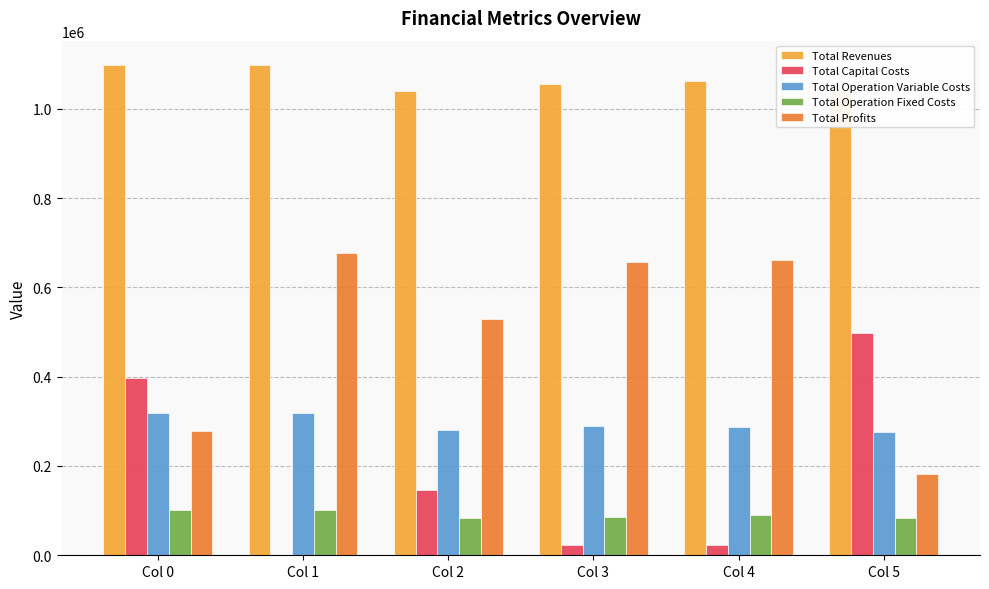

Which series has the largest total across all categories?

Total Revenues